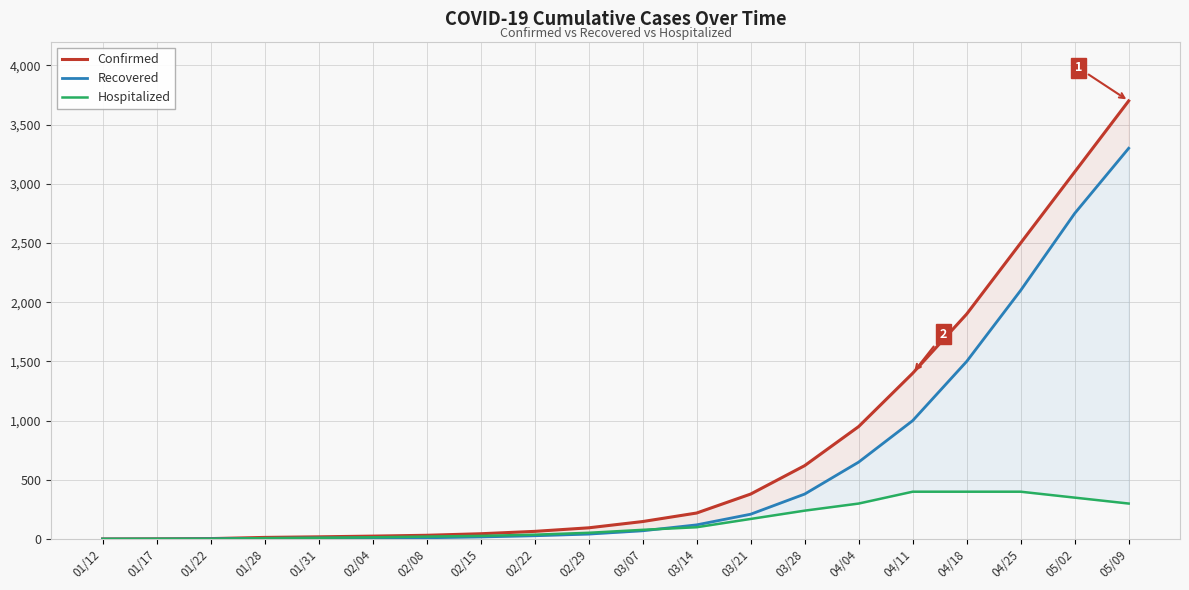

How many values in the Hospitalized series exceed 78?

9